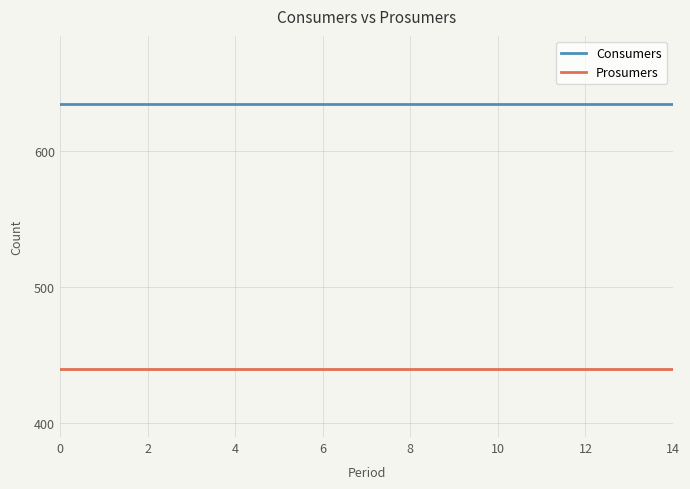

How many lines are shown in the chart?

2